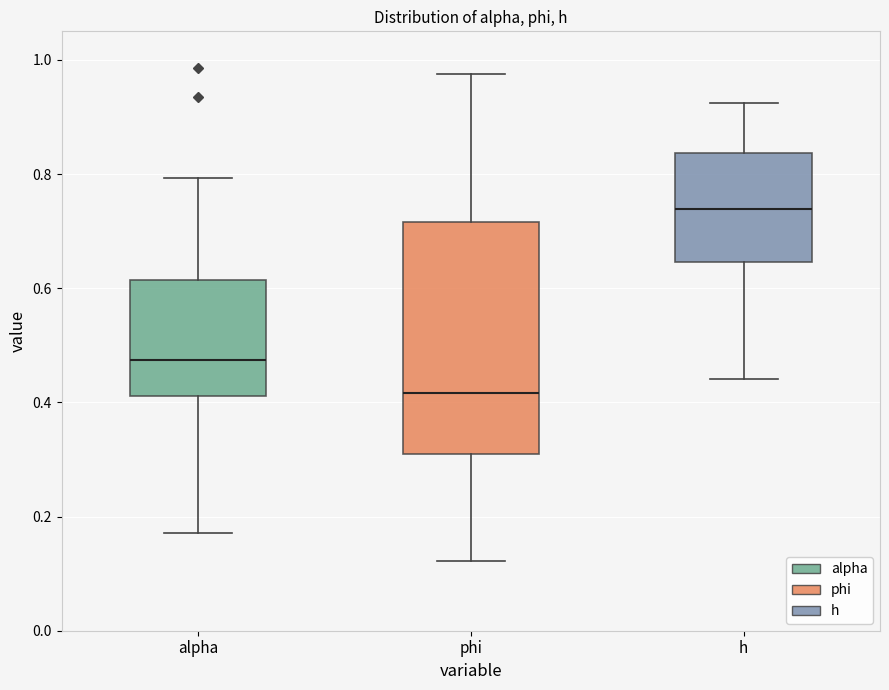

Reading left to right, transcribe this box plot: for each box, give where its median line is, the range the box spans, and where its two whiskers end, as read against the y-axis. The values are not printed on the chart, so give them approximately, as read against the axis.

alpha: median 0.48, box 0.42 to 0.62, whiskers 0.18 to 0.80
phi: median 0.42, box 0.32 to 0.72, whiskers 0.12 to 0.98
h: median 0.74, box 0.64 to 0.84, whiskers 0.44 to 0.92